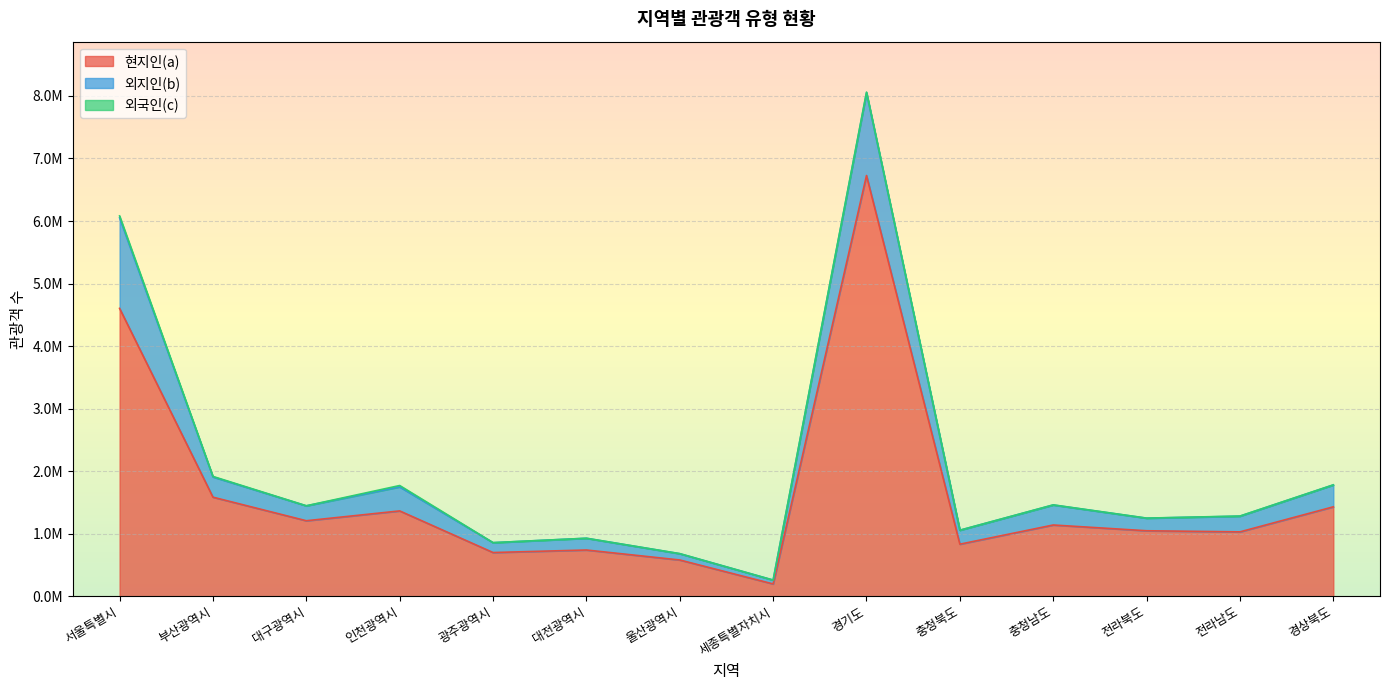

How many lines are shown in the chart?

3